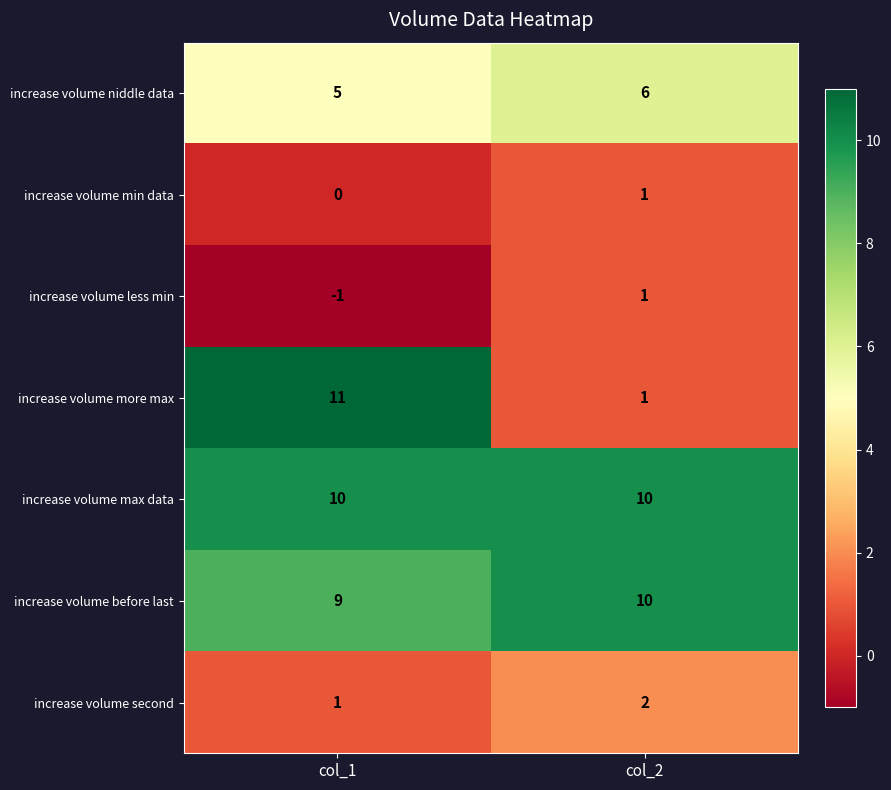

What is the approximate value of increase volume second at col_1?

1